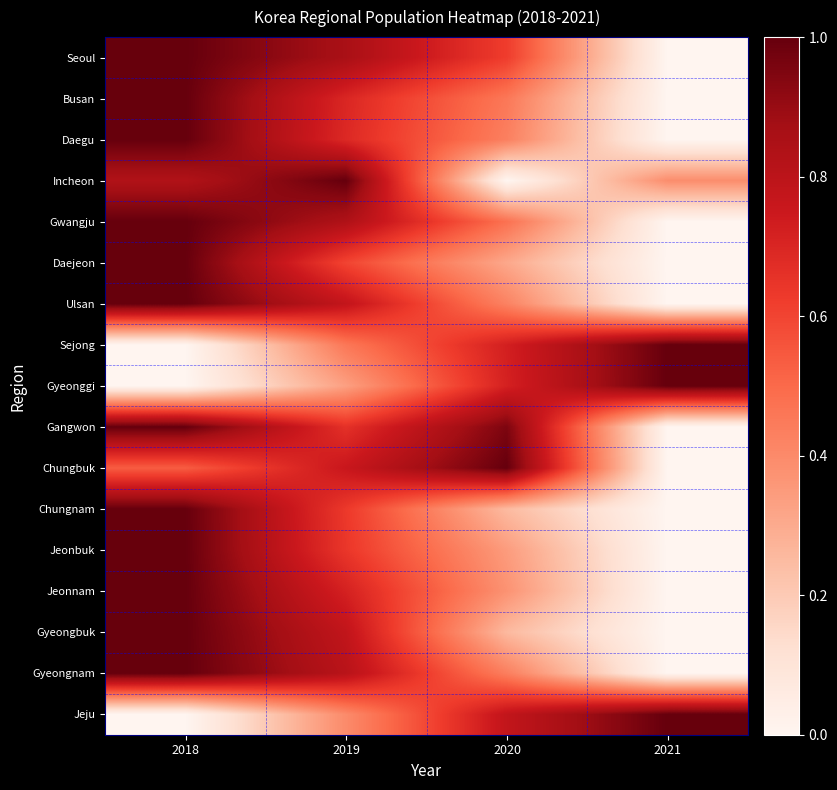

What is the total value across all series at 2019?

11.6